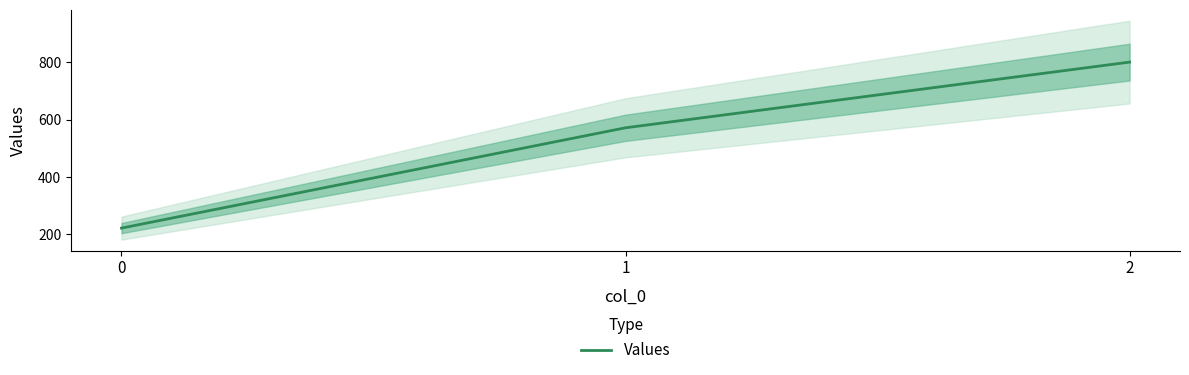

Reading left to right, what are all the values shown in this chart?

222.2	571.4	800.0